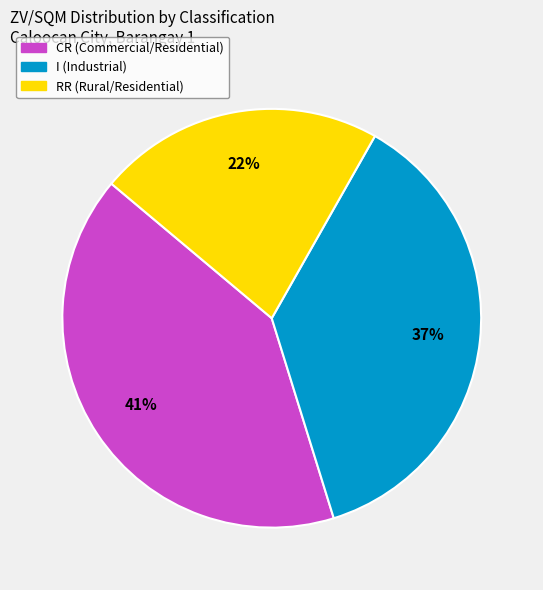

To the nearest percent, what is the average slice percentage?

33%